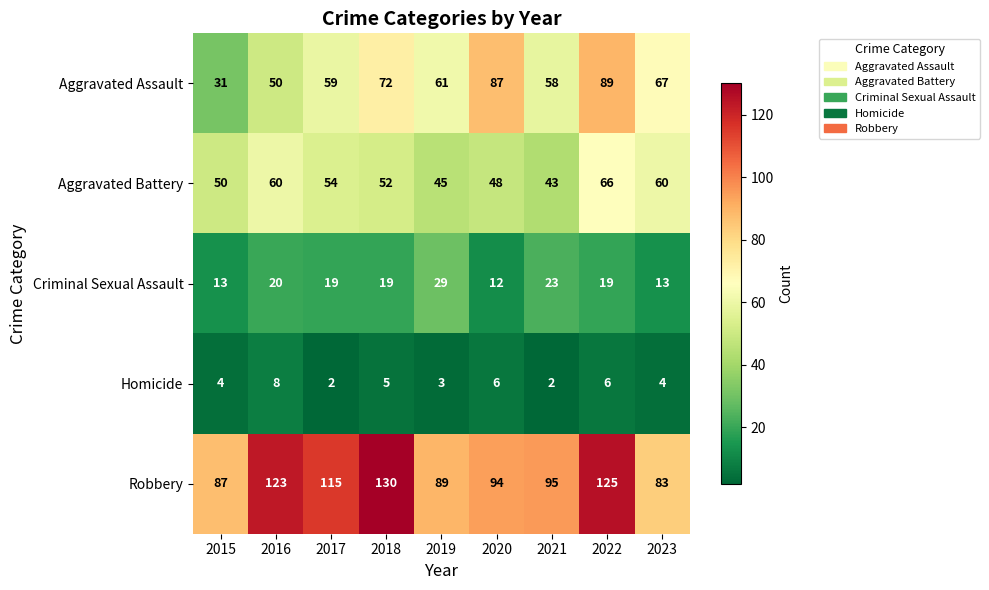

Which series changed the most between 2018 and 2021?

Robbery